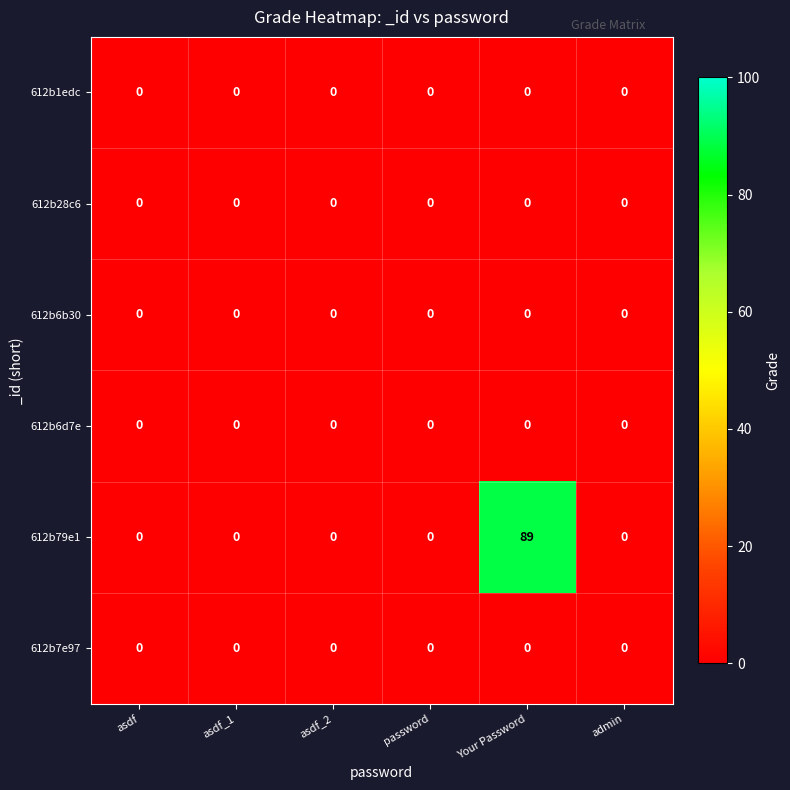

True or false: 612b7e97 has a value of 0 at password.

True